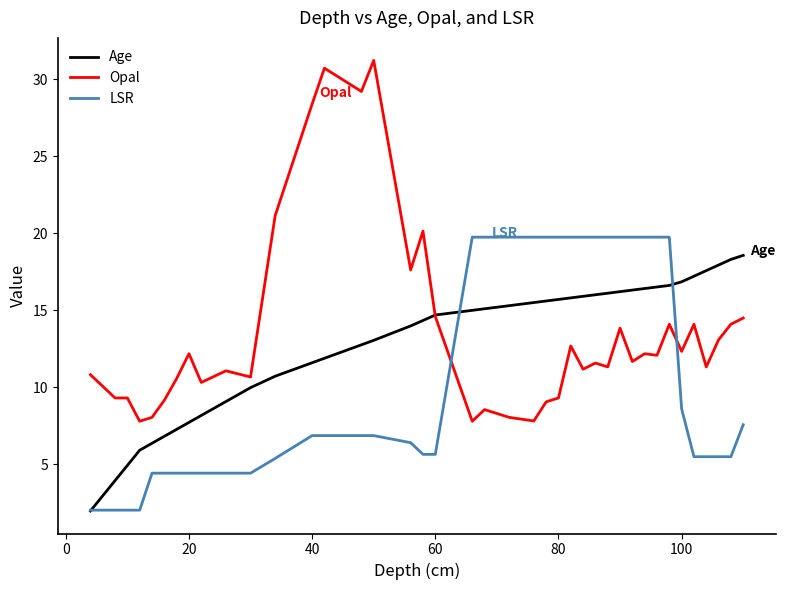

What are all the series names shown in the legend?

Age, Opal, LSR